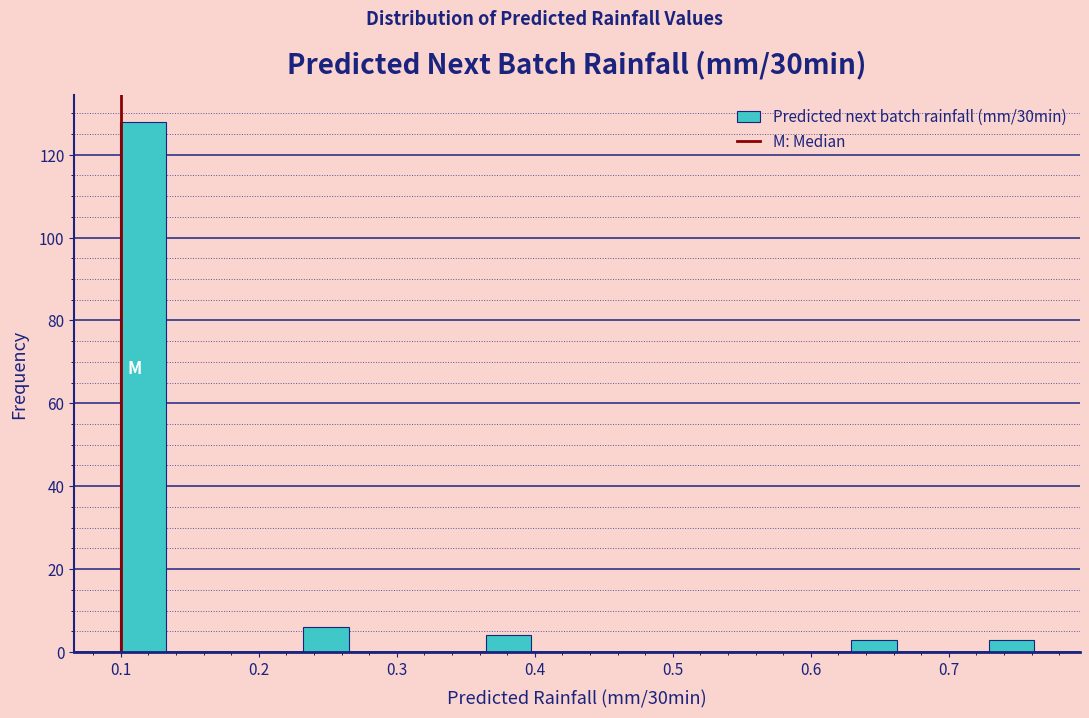

Around what value on the x-axis is the tallest bar? Give the approximate position of its centre, as read against the axis.

0.12